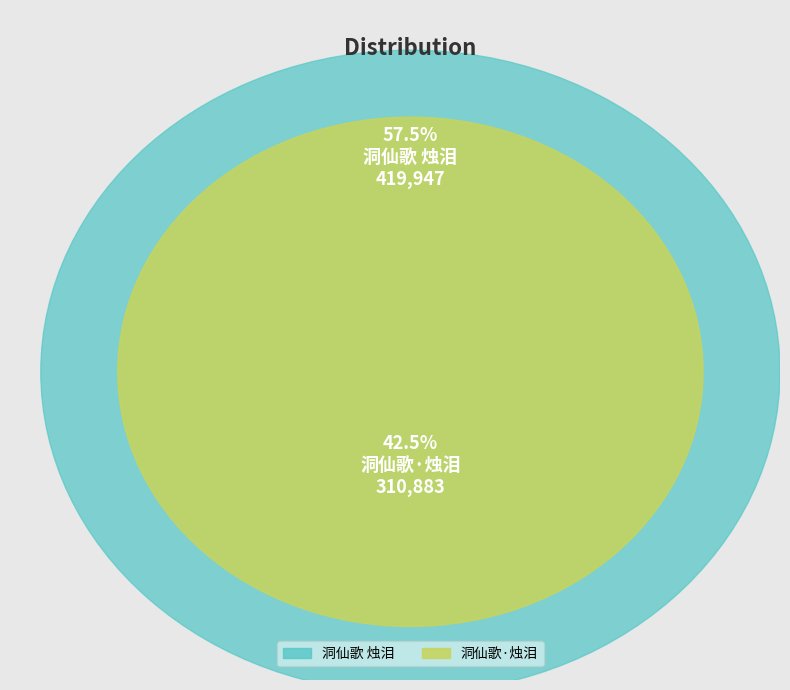

Combined, what portion of the pie is 洞仙歌 烛泪 and 洞仙歌·烛泪?

100.0%